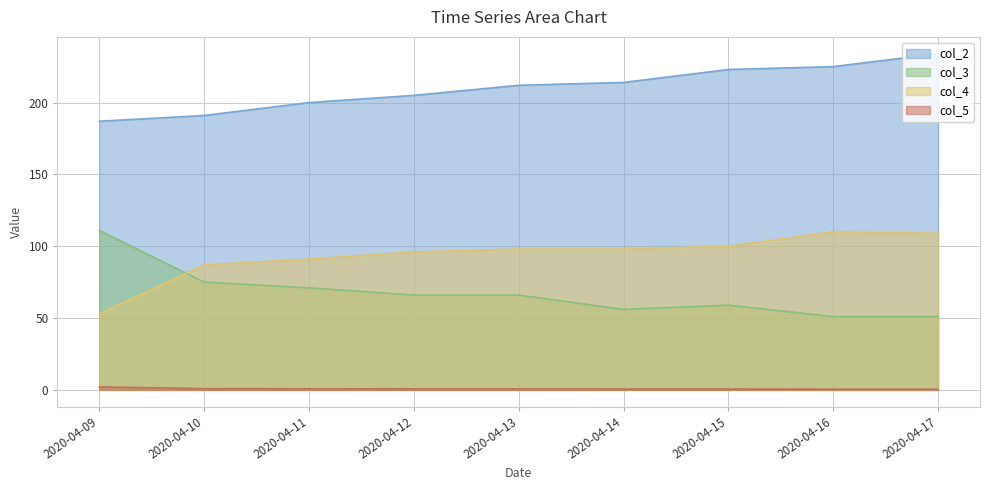

In col_4, how many points are higher than both neighbors (excluding endpoints)?

1